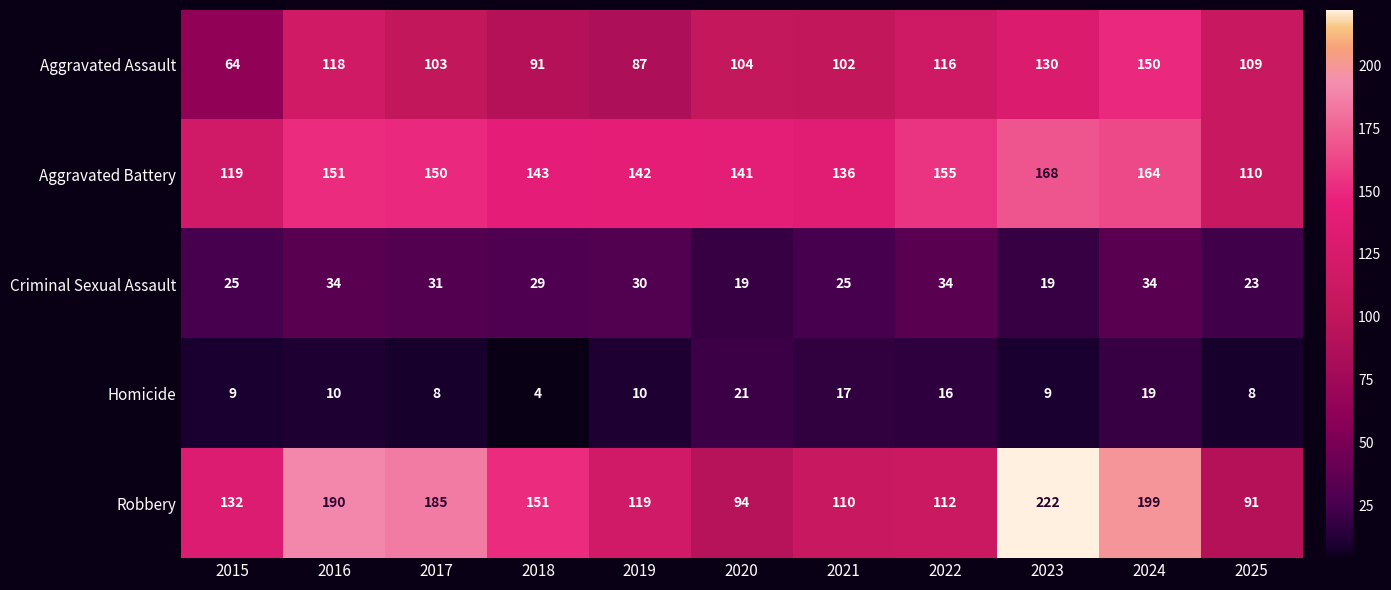

The Aggravated Battery series shows 142 at 2019. True or false?

True